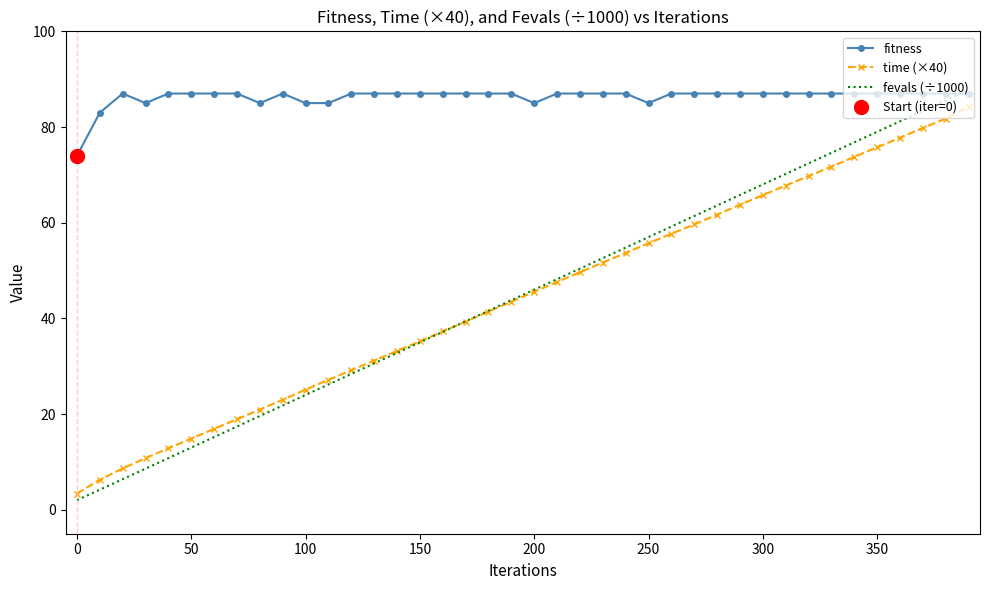

Which series has the widest spread of values?

fevals (÷1000)